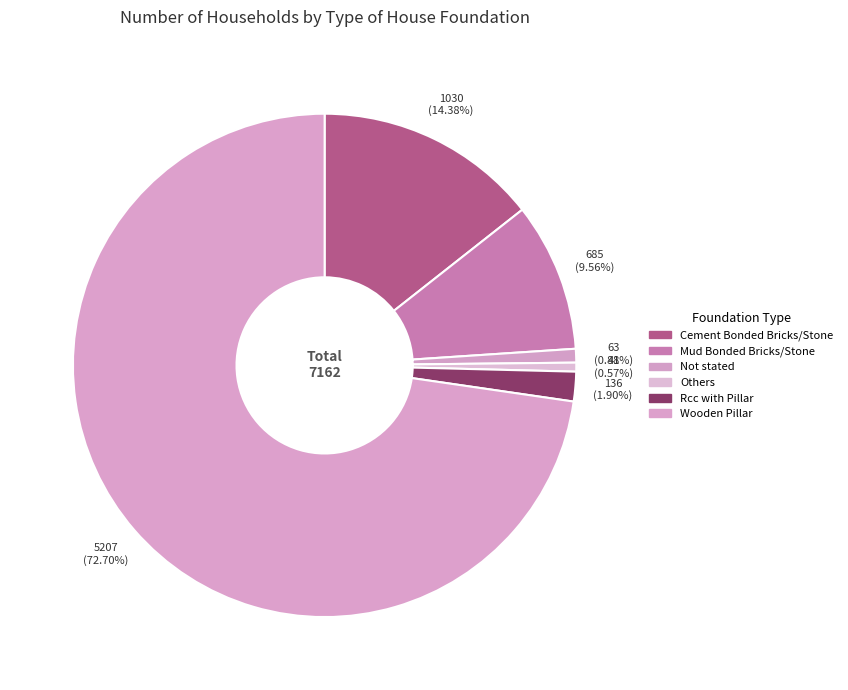

Rank the categories by value from highest to lowest.

Wooden Pillar, Cement Bonded Bricks/Stone, Mud Bonded Bricks/Stone, Rcc with Pillar, Not stated, Others